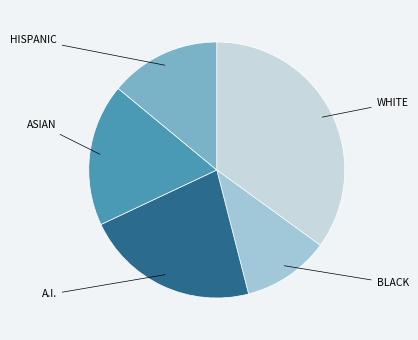

Does any single category account for the majority?

No